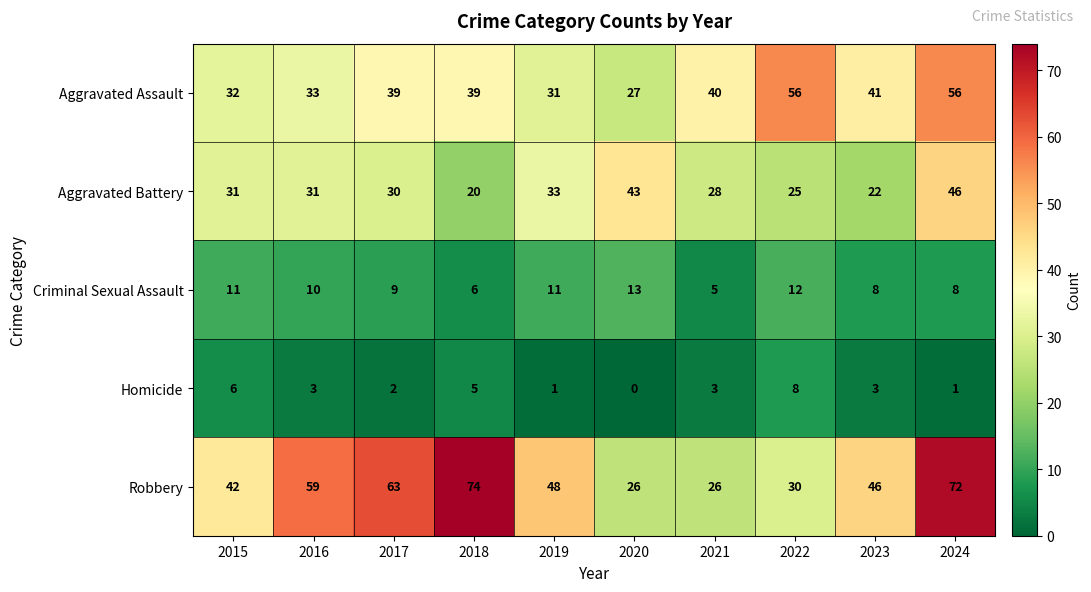

At which label does Homicide first exceed 3?

2015